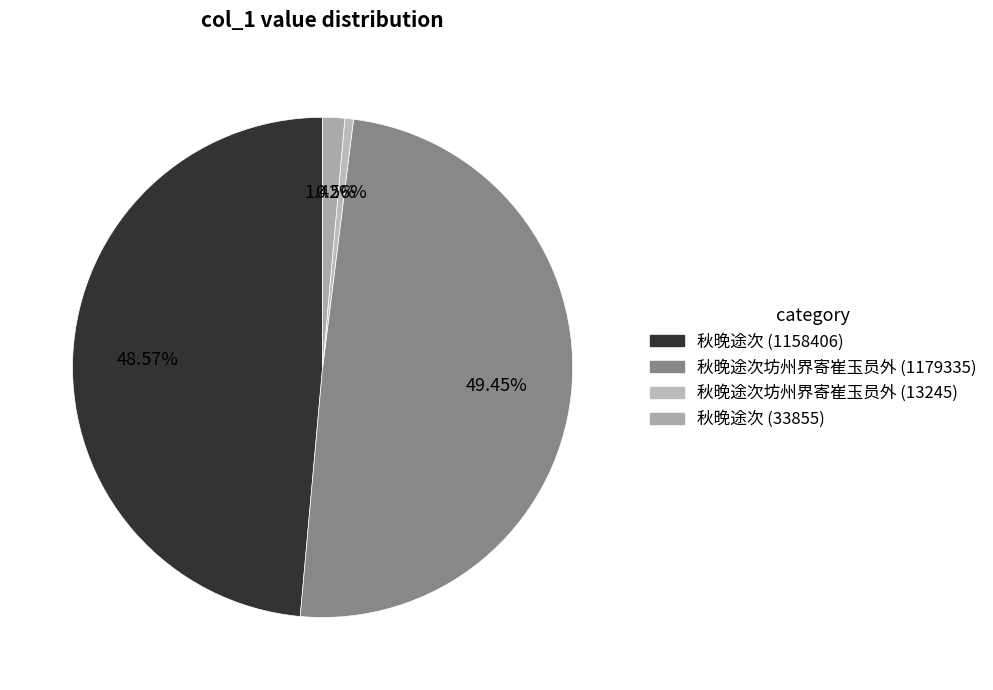

Count the number of slices in the pie.

4